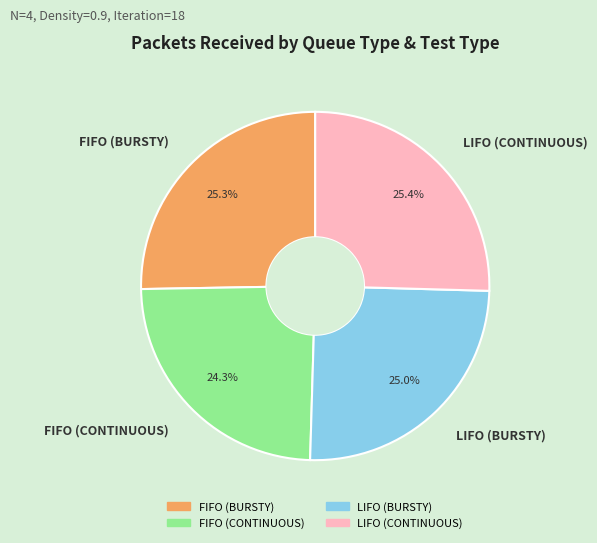

Approximately how many times larger is the value at LIFO (BURSTY) compared to FIFO (BURSTY)?

1.0